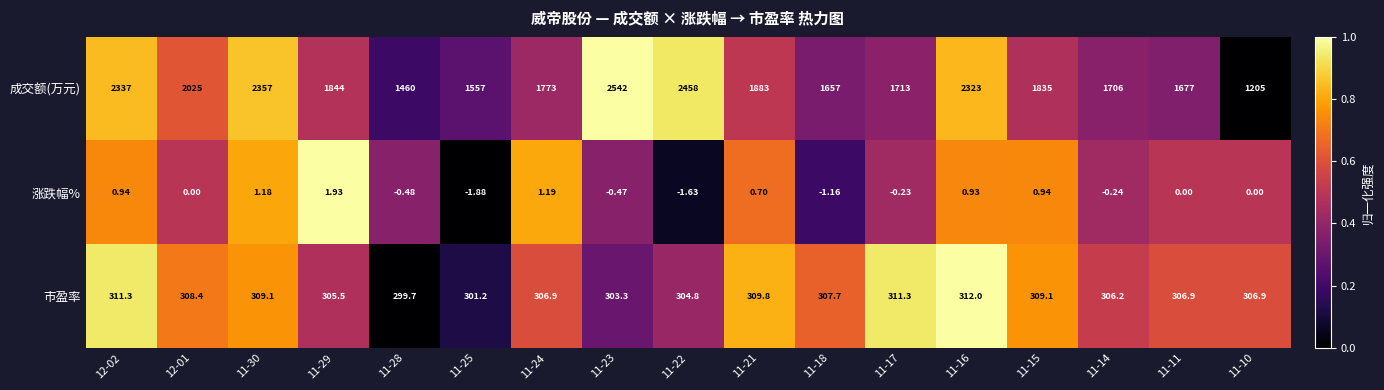

Which series has the largest total across all categories?

成交额(万元)